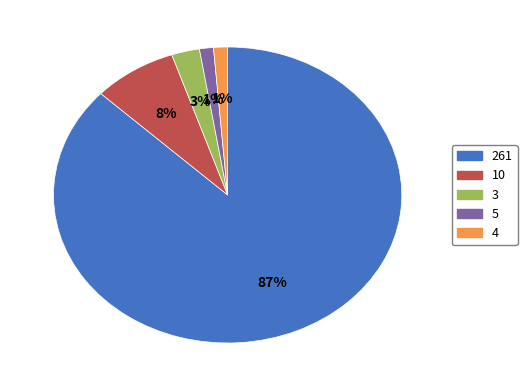

Count the number of slices in the pie.

5